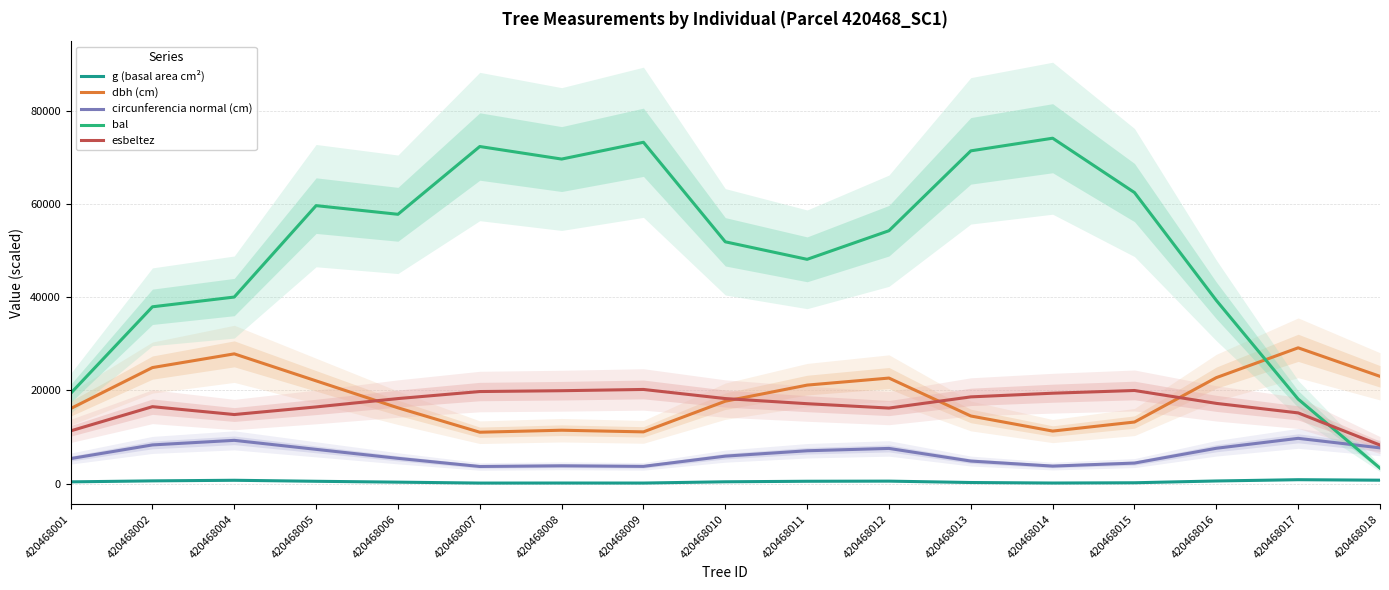

True or false: esbeltez has a value of 6301.8 at 420468011.

False